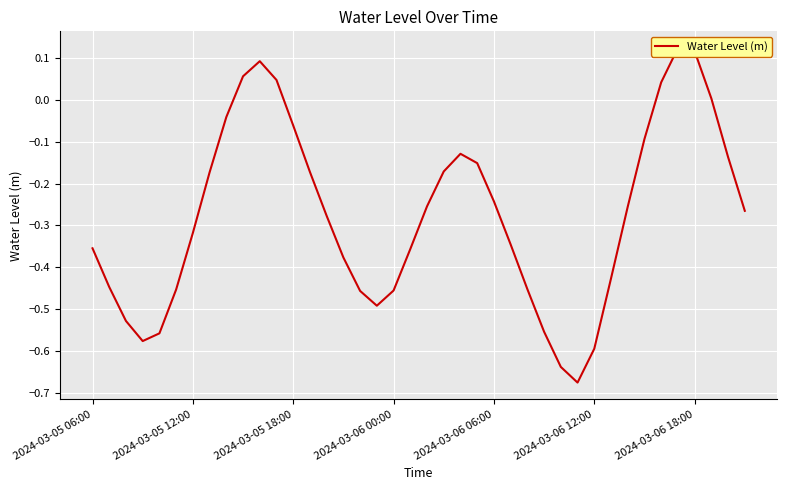

How many interior local peaks (higher than both neighbors) does the data have?

3